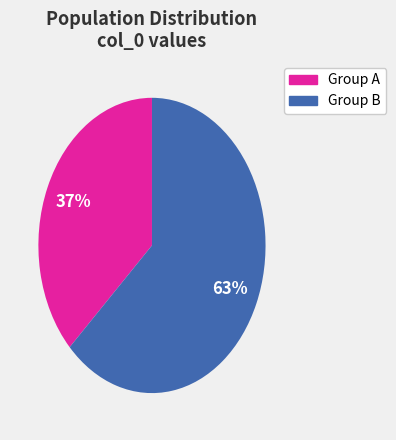

Does any single category account for the majority?

Yes